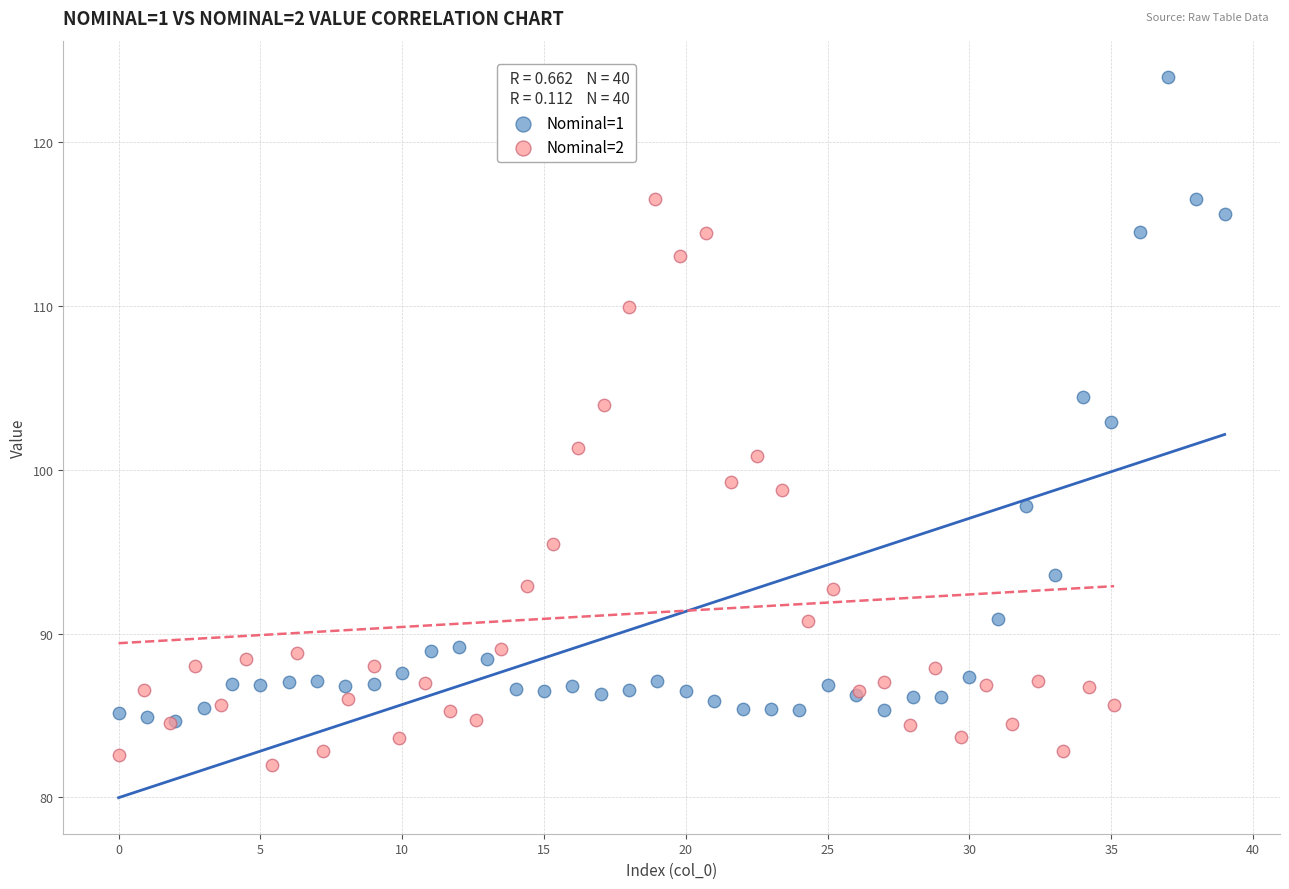

Which series has the largest Y range (max minus min)?

Nominal=1